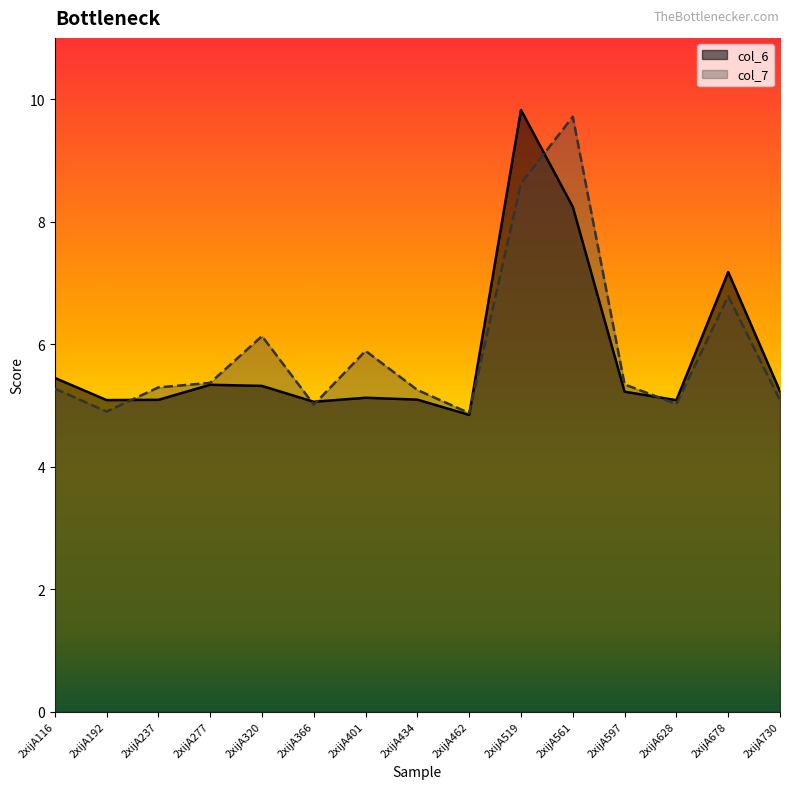

What value does the col_6 series have at 2xijA277?

5.3